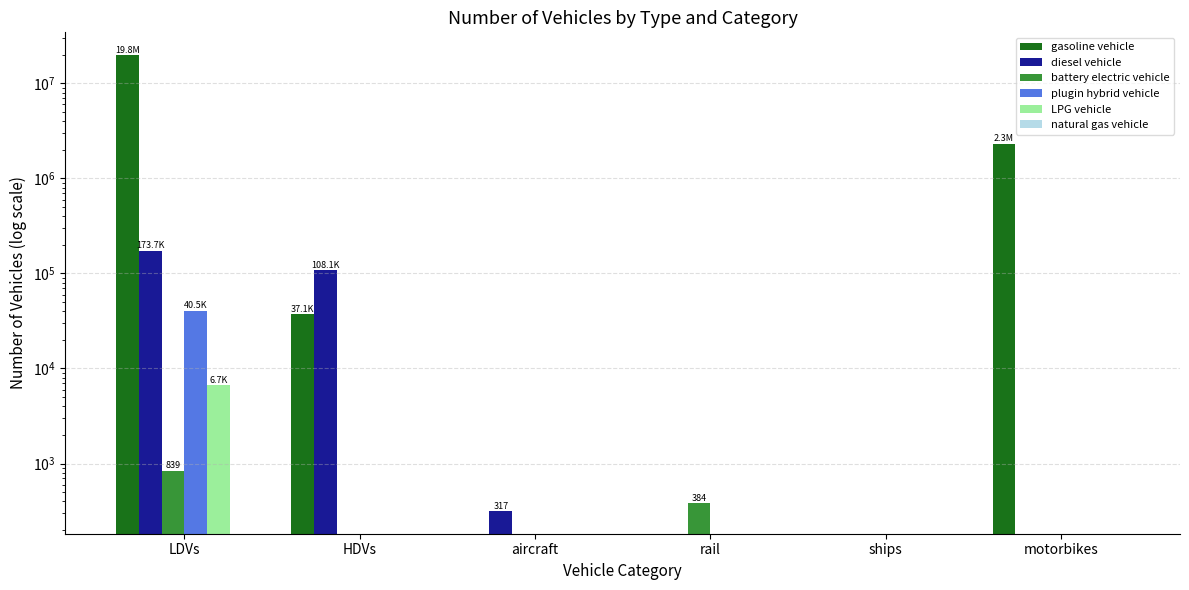

True or false: battery electric vehicle has a value of 0.0 at aircraft.

True